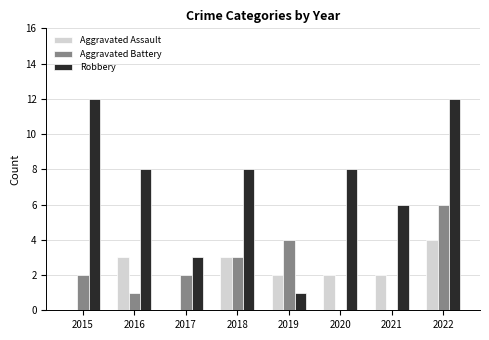

What are all the series names shown in the legend?

Aggravated Assault, Aggravated Battery, Robbery